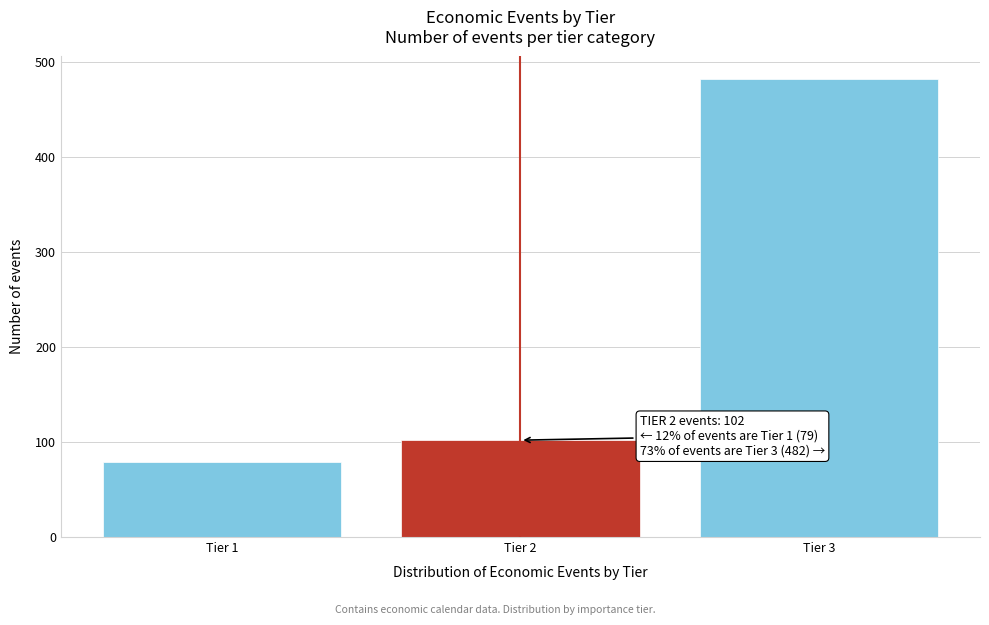

Which range on the x-axis has the tallest bar?

2.5 to 3.5